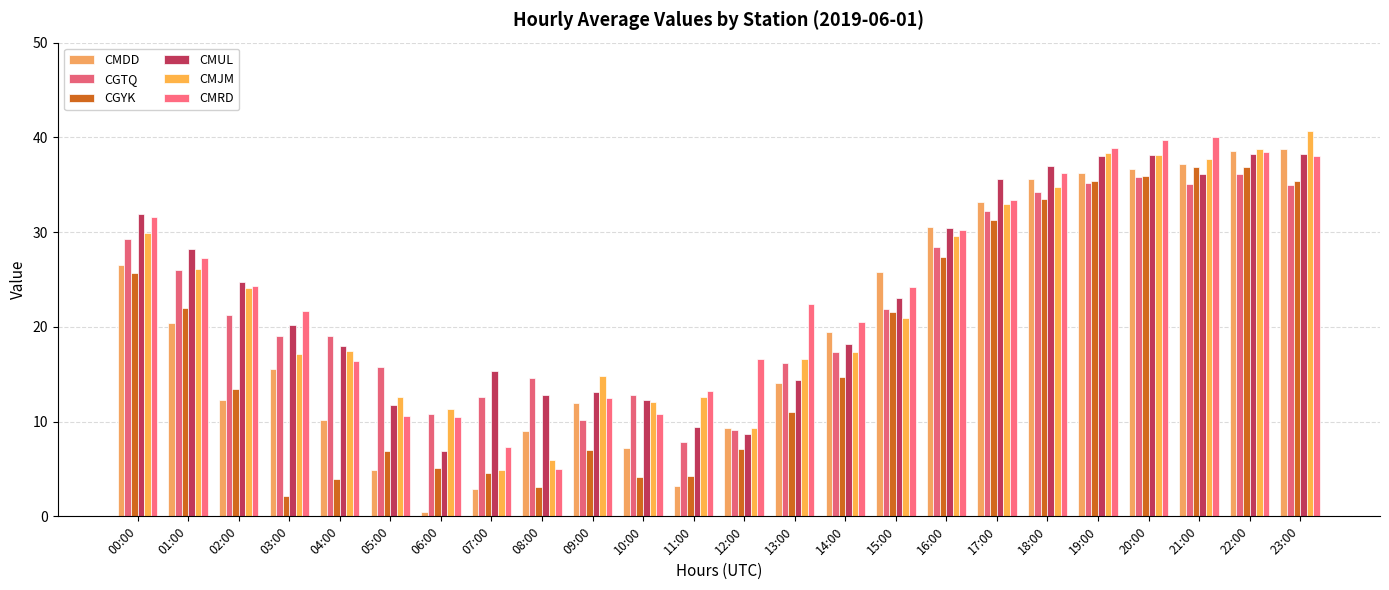

At which label does CMJM first exceed 20?

00:00